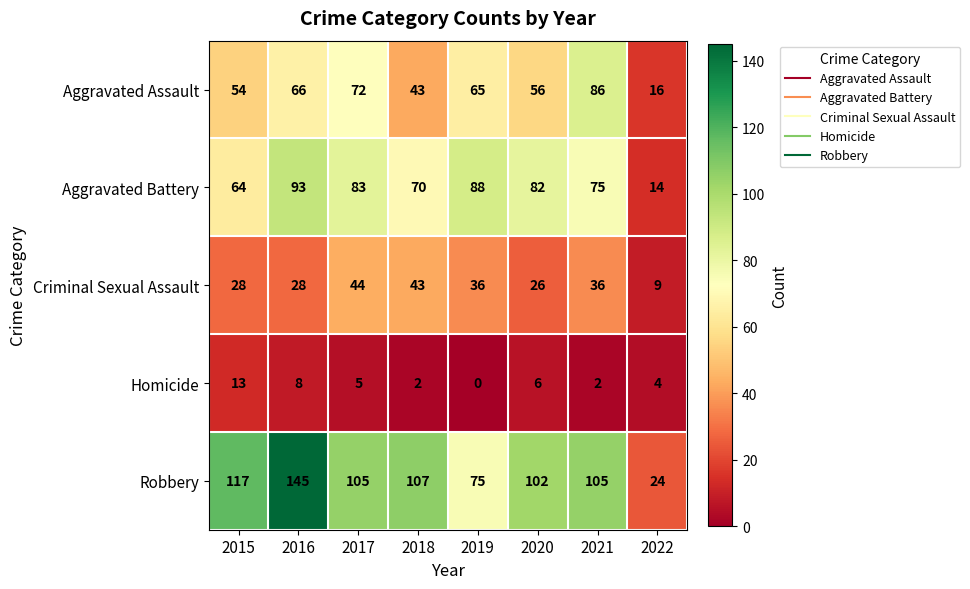

The Homicide series shows 1 at 2018. True or false?

False